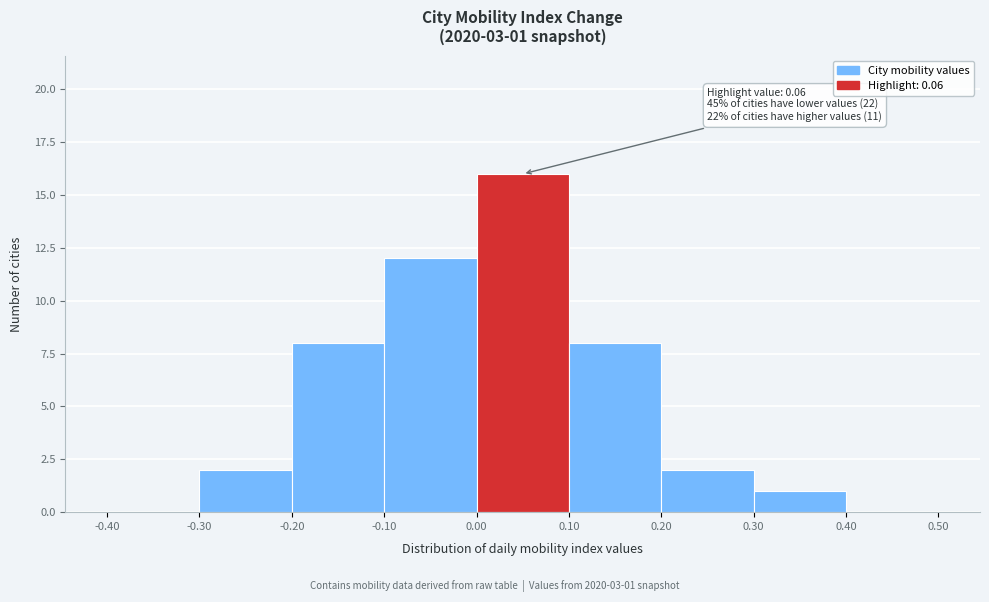

Over which range of the x-axis is the bar tallest?

0.00 to 0.10